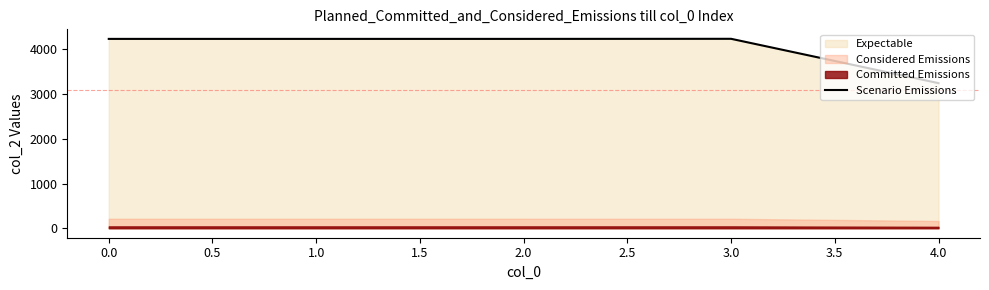

Reading left to right, extract all data points from this chart.

4236	4236	4236	4238	3246